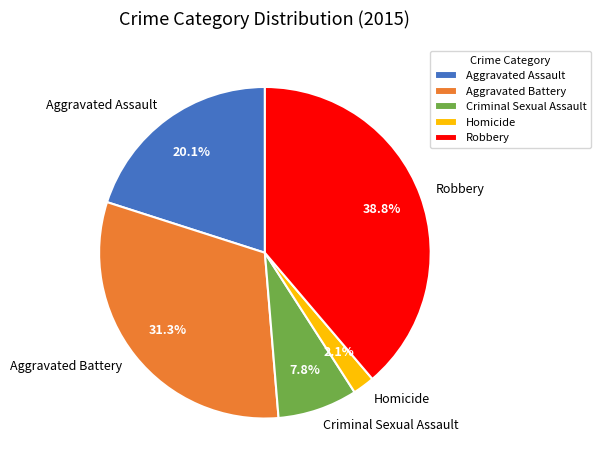

Combined, do Aggravated Assault and Robbery account for over 50%?

Yes